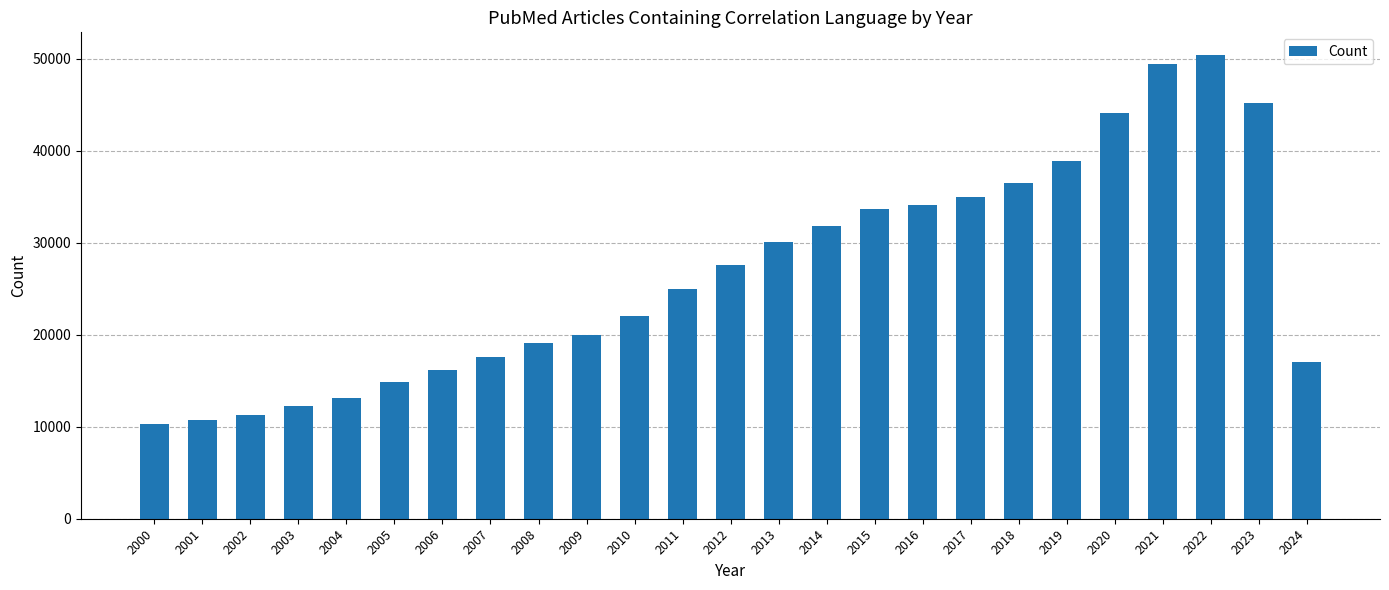

How many distinct data groups are displayed?

1